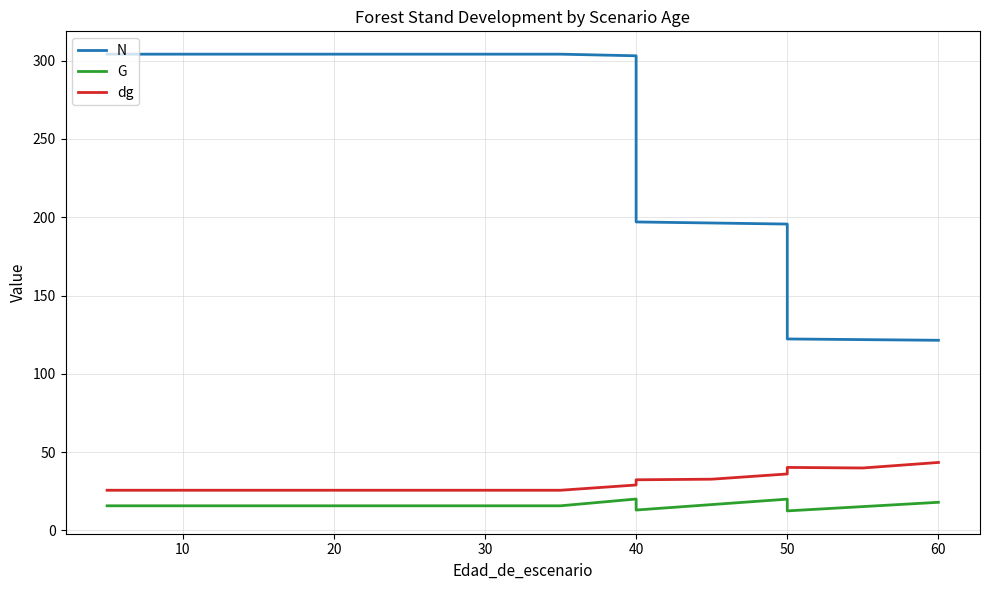

What are all the series names shown in the legend?

N, G, dg